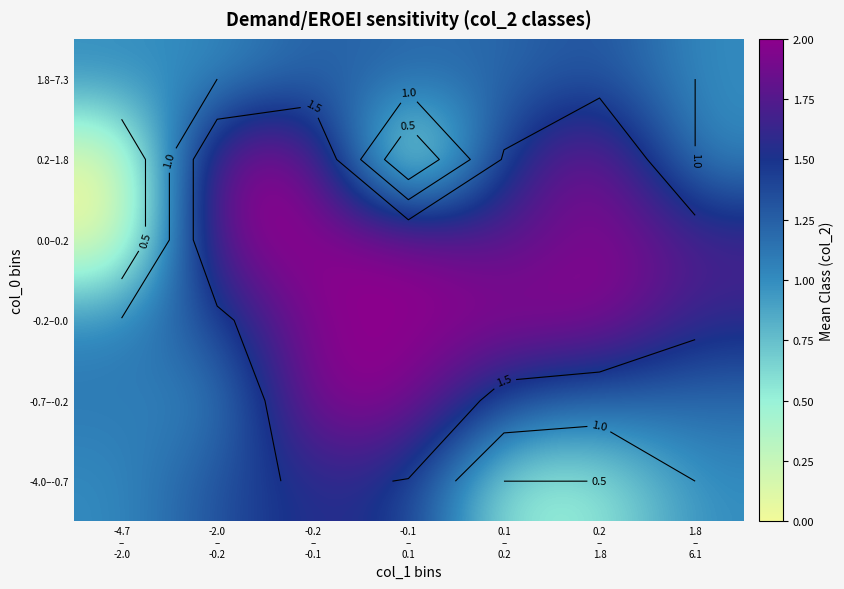

How many values in the 0.2–1.8 series are below 1?

2